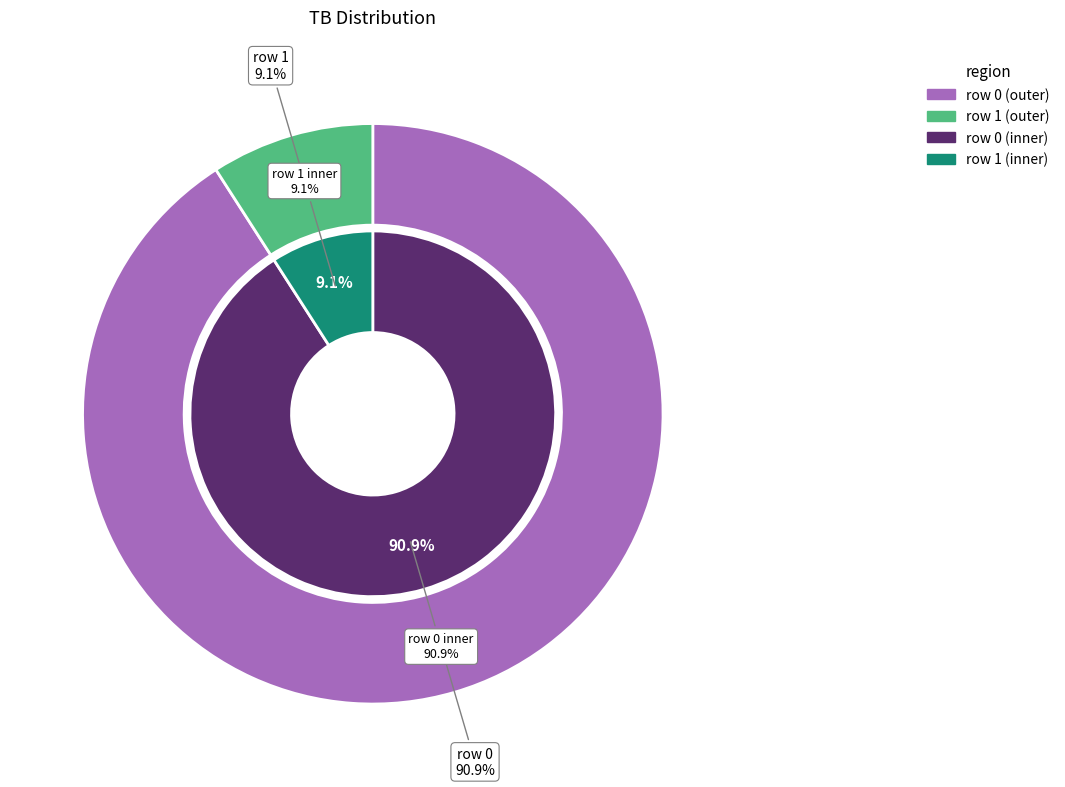

How many segments does this pie chart have?

2